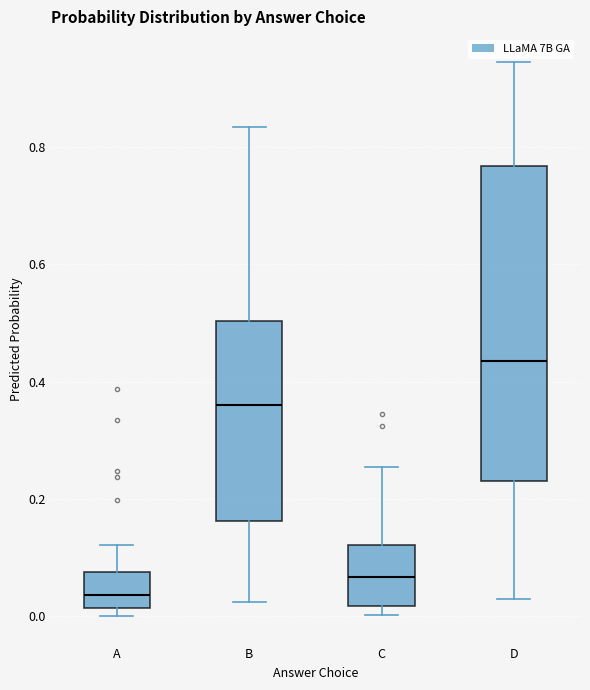

Comparing the boxes themselves (not the whiskers), which one is the tallest?

D